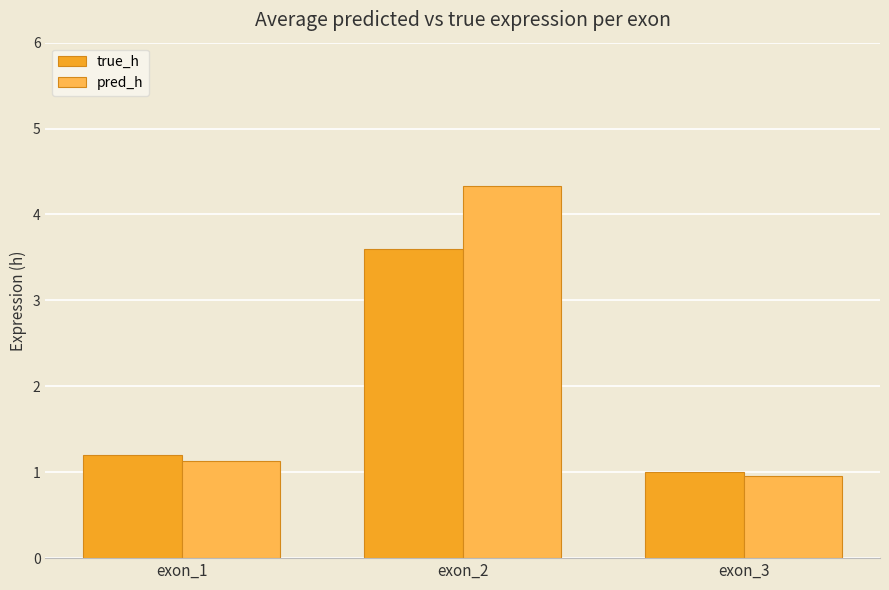

What is the average value of the true_h series?

1.9